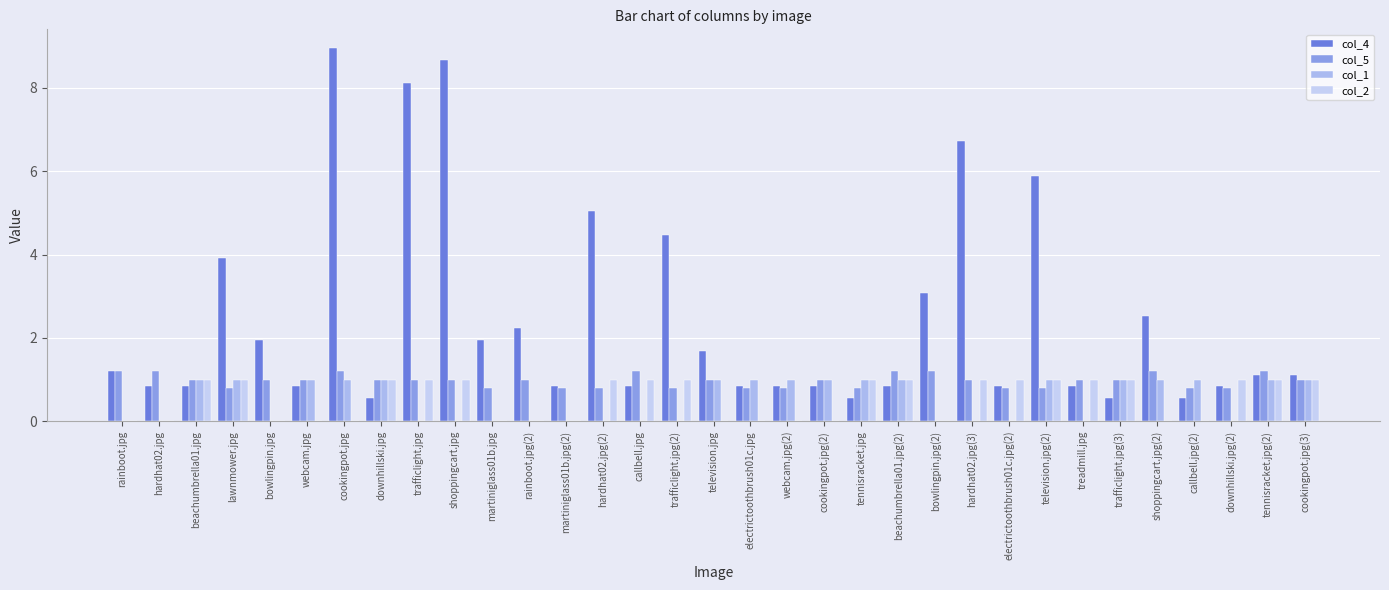

Count the number of data series in this chart.

4